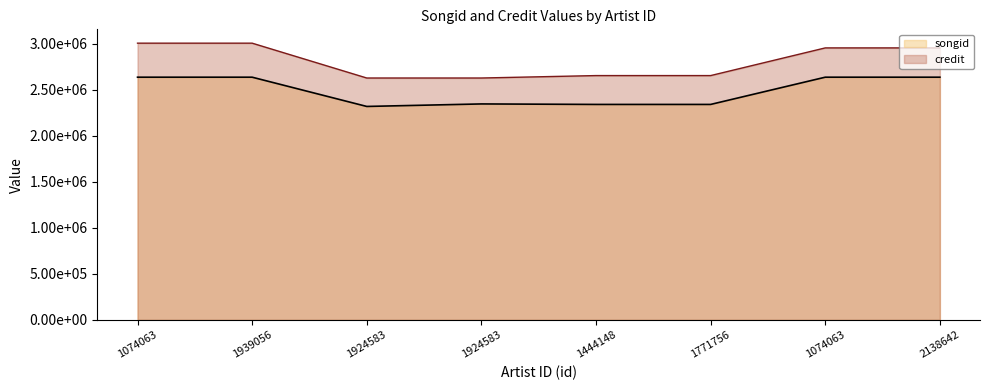

At 1939056, list the series in order from smallest to largest.

songid, credit